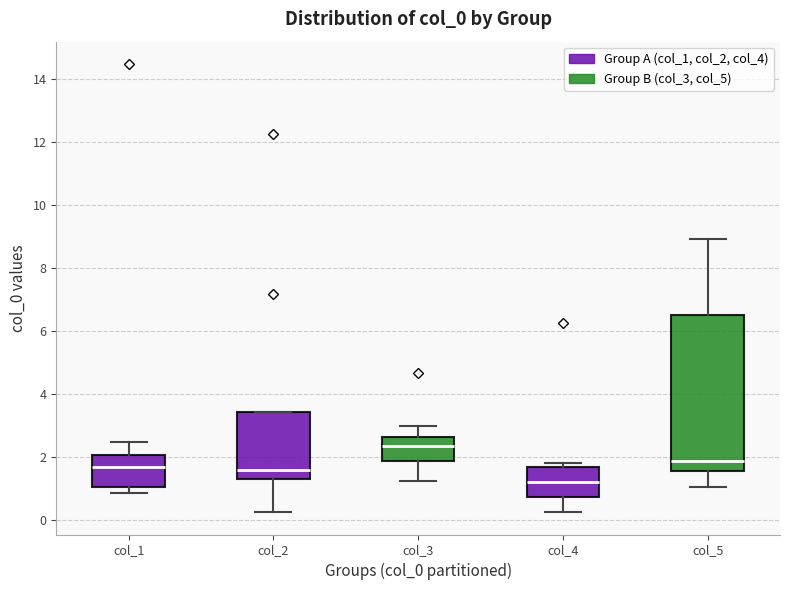

Reading left to right, read every box against the y-axis: the position of its median line, the range the box covers, and the ends of its whiskers. The values are not printed on the chart, so give them approximately, as read against the axis.

col_1: median 1.8, box 1.0 to 2.0, whiskers 0.8 to 2.4
col_2: median 1.6, box 1.4 to 3.4, whiskers 0.2 to 3.4
col_3: median 2.4, box 1.8 to 2.6, whiskers 1.2 to 3.0
col_4: median 1.2, box 0.8 to 1.6, whiskers 0.2 to 1.8
col_5: median 1.8, box 1.6 to 6.6, whiskers 1.0 to 9.0